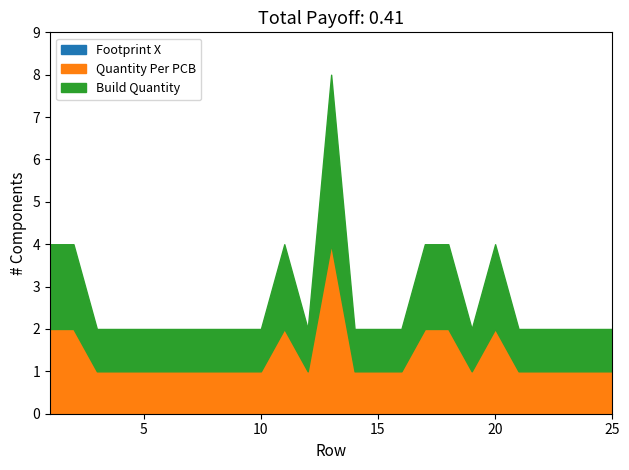

True or false: Build Quantity and Footprint X cross at least once.

False